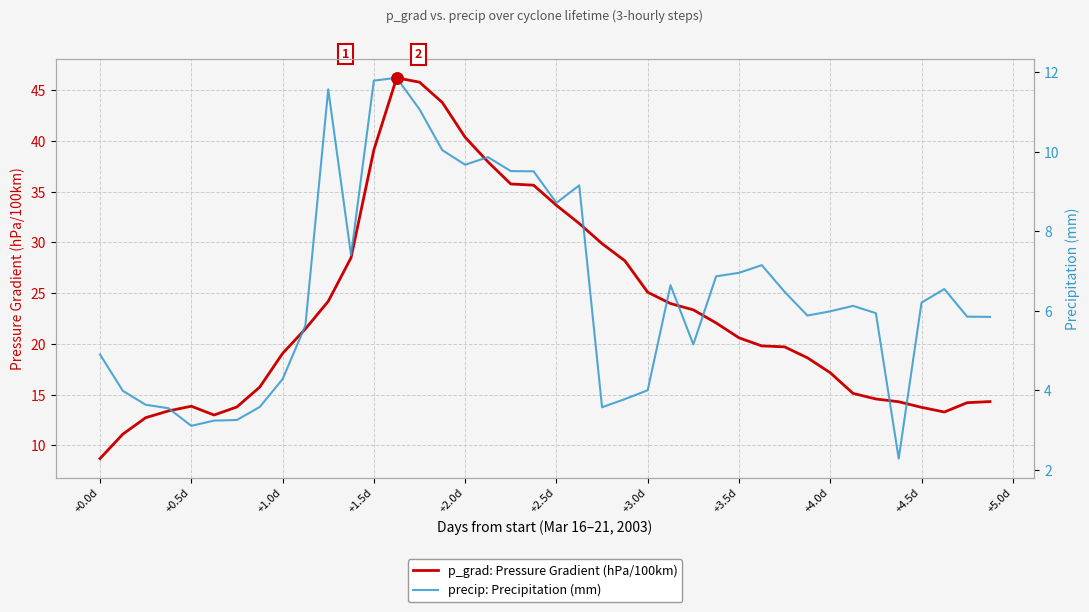

True or false: precip: Precipitation (mm) and p_grad: Pressure Gradient (hPa/100km) cross at least once.

False